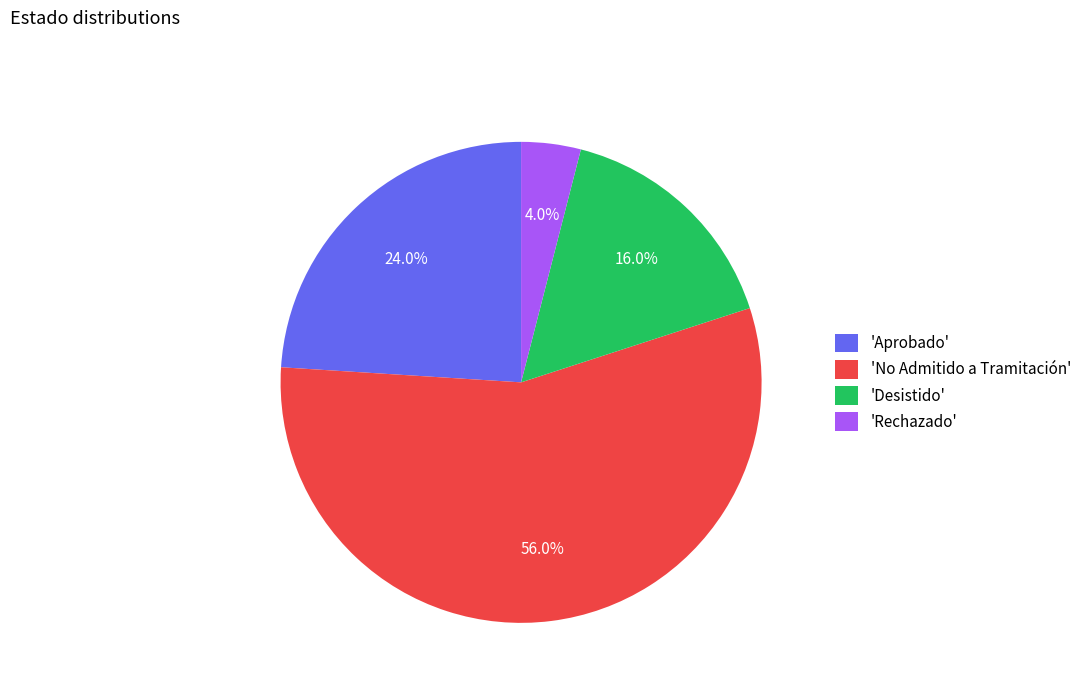

Combined, what portion of the pie is 'Desistido' and 'Rechazado'?

20.0%